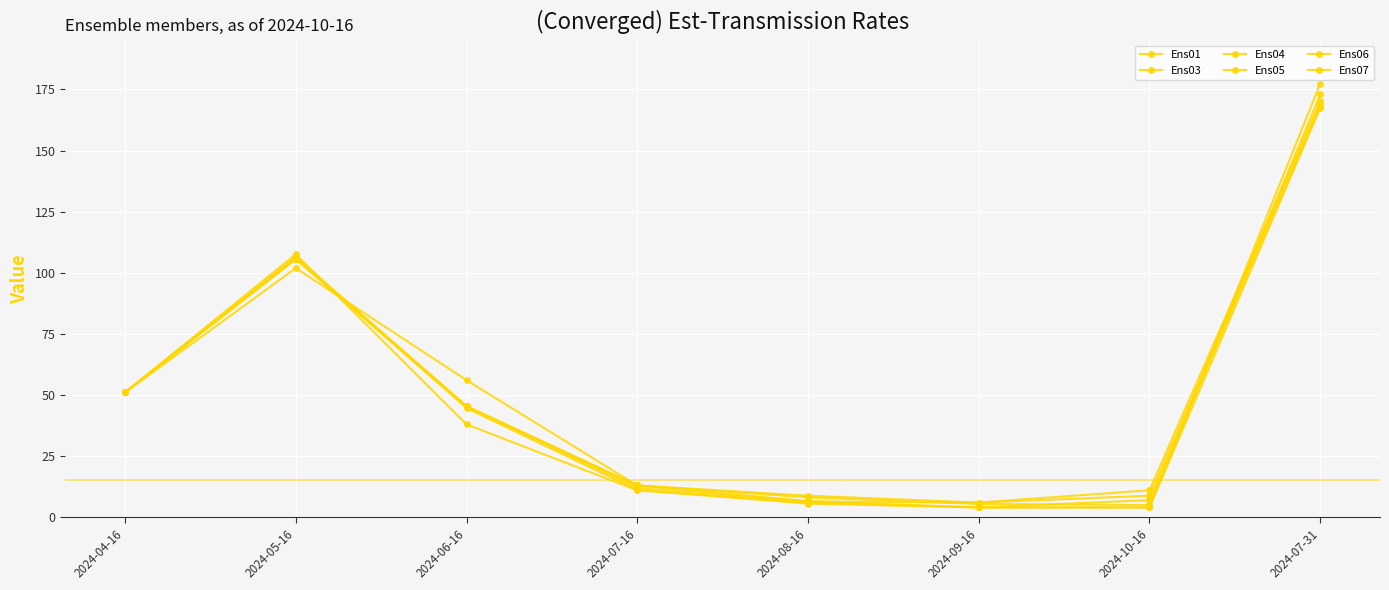

Rank the categories by Ens07 value from highest to lowest.

2024-07-31, 2024-05-16, 2024-04-16, 2024-06-16, 2024-07-16, 2024-10-16, 2024-08-16, 2024-09-16